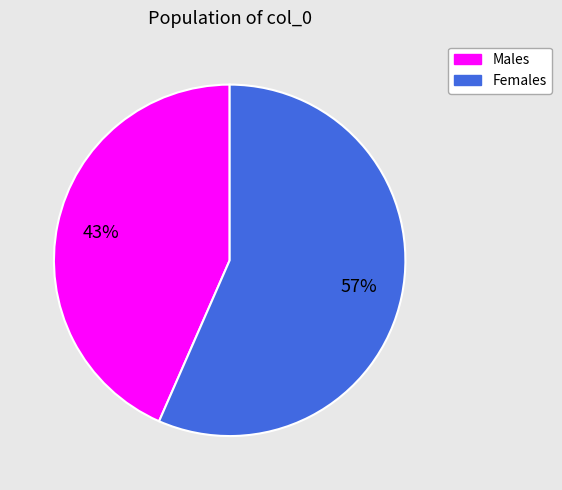

Which slice represents more than half of the pie?

Females